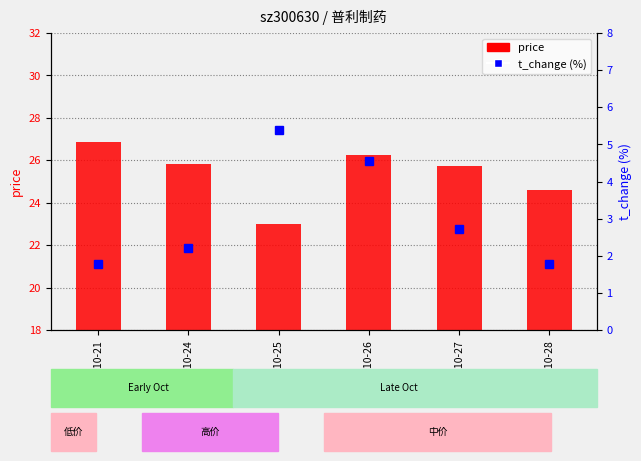

What are all the series names shown in the legend?

price, t_change (%)